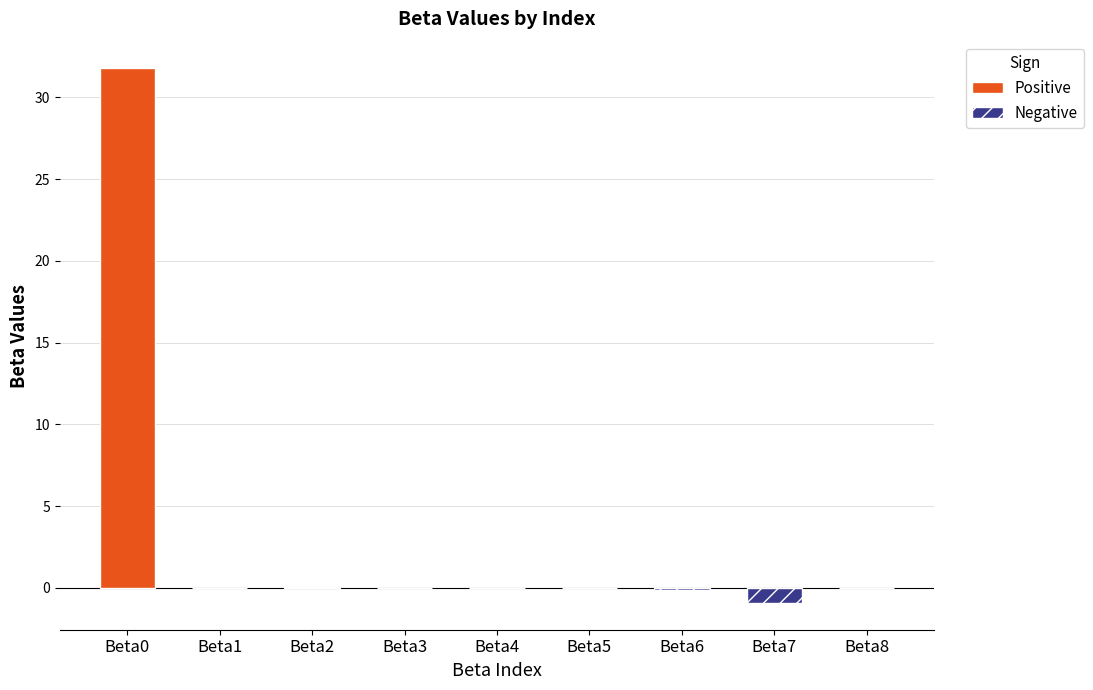

What is the greatest value displayed?

31.8